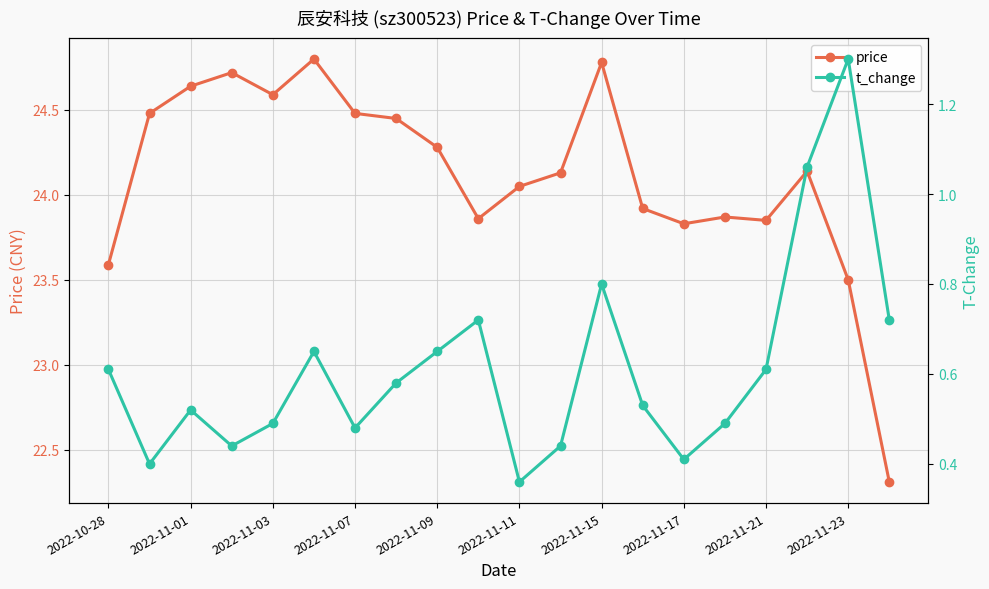

The price series shows 24.3 at 2022-11-09. True or false?

True